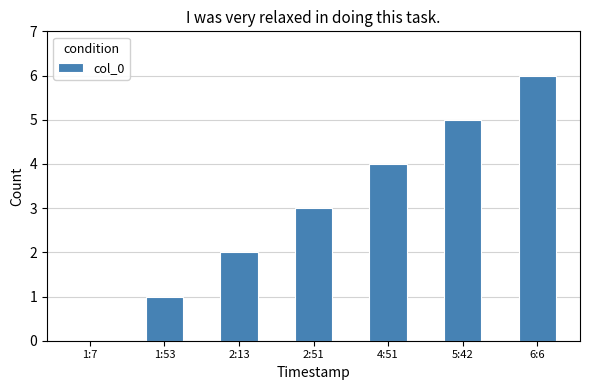

What is the average value?

3